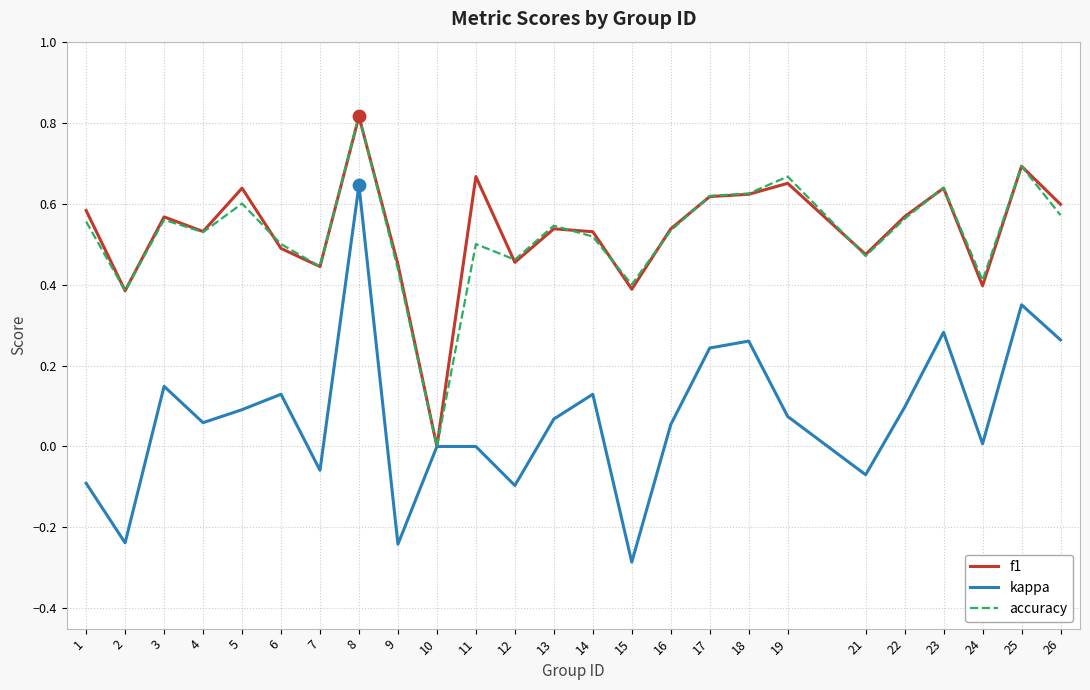

Is the value of f1 at 19 greater than the value of accuracy at 7?

Yes